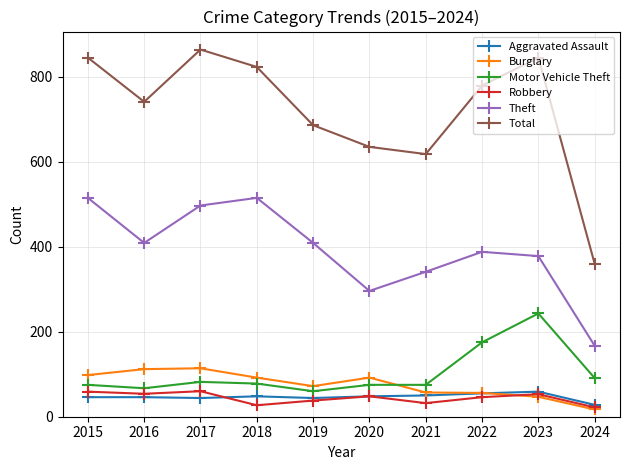

At which label does Total first exceed 779?

2015